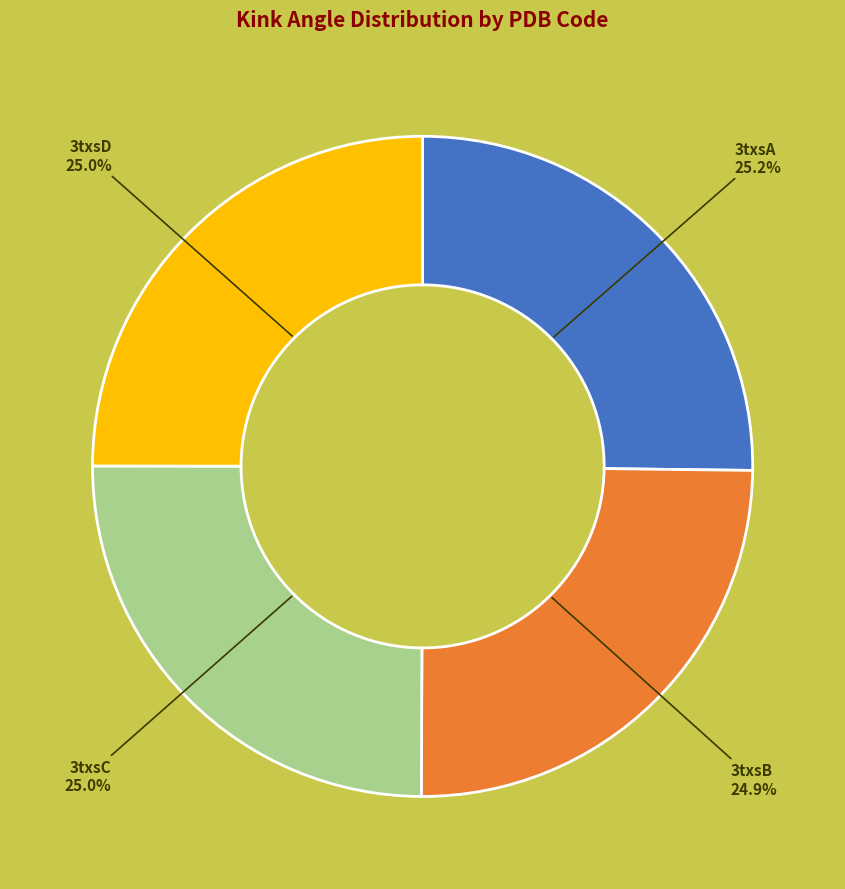

Does any single category account for the majority?

No